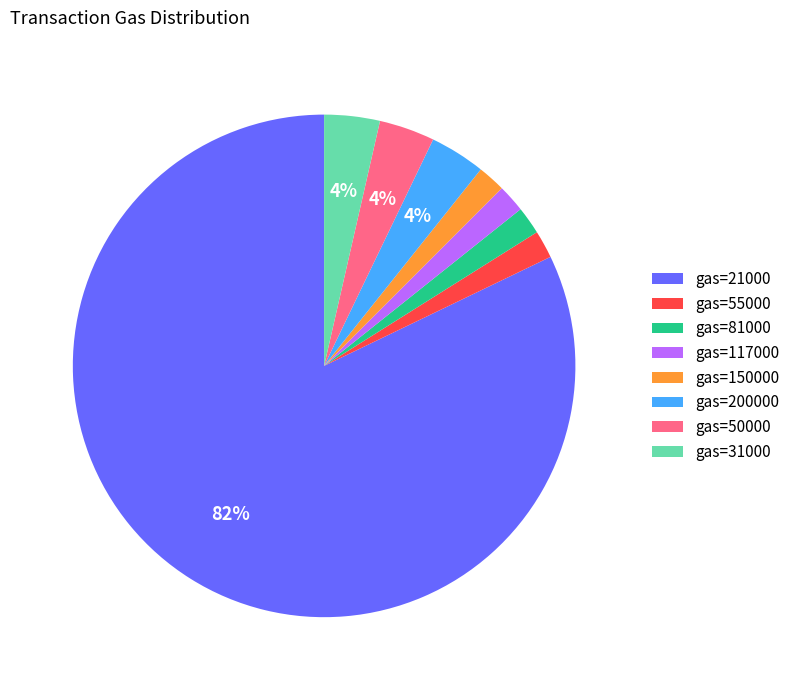

Combined, do gas=50000 and gas=117000 account for over 50%?

No